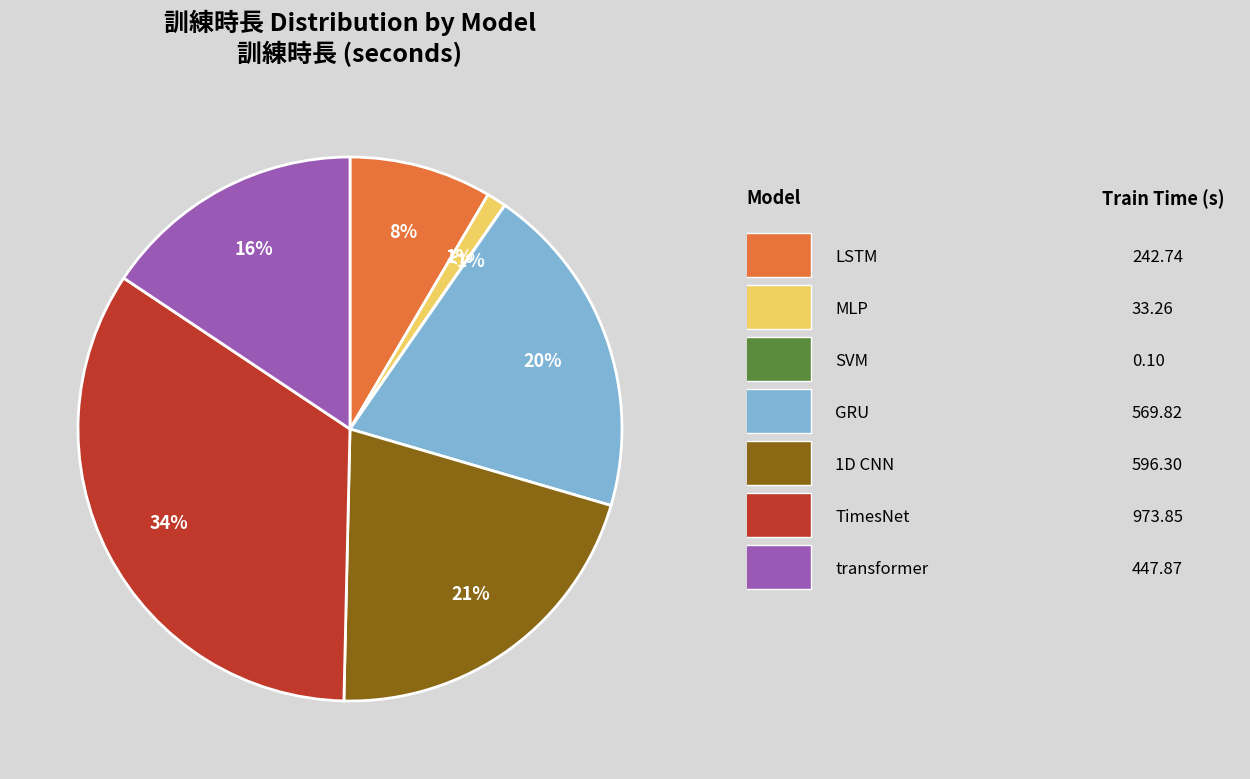

What is the ratio of the value at GRU to the value at 1D CNN?

1.0